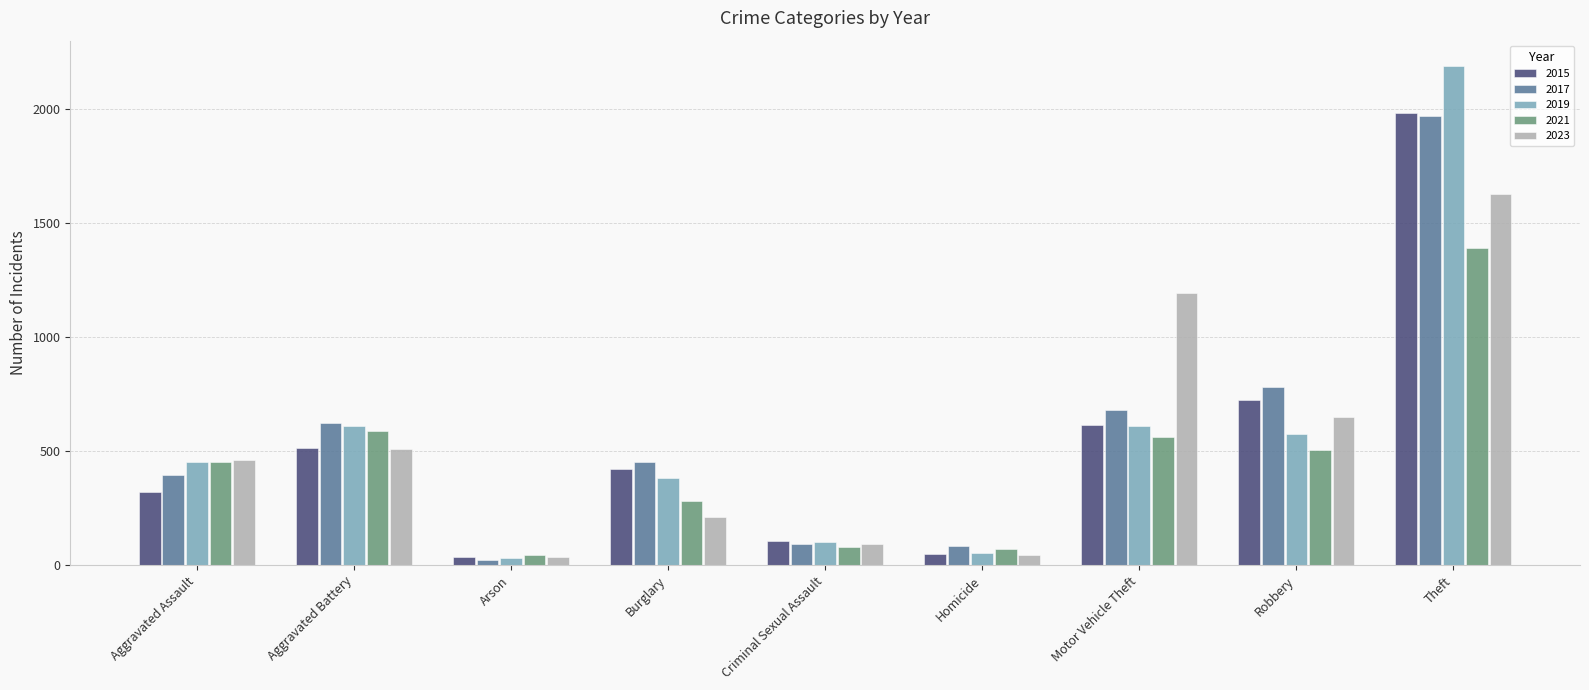

Between Aggravated Assault and Theft, which series saw the biggest shift?

2019